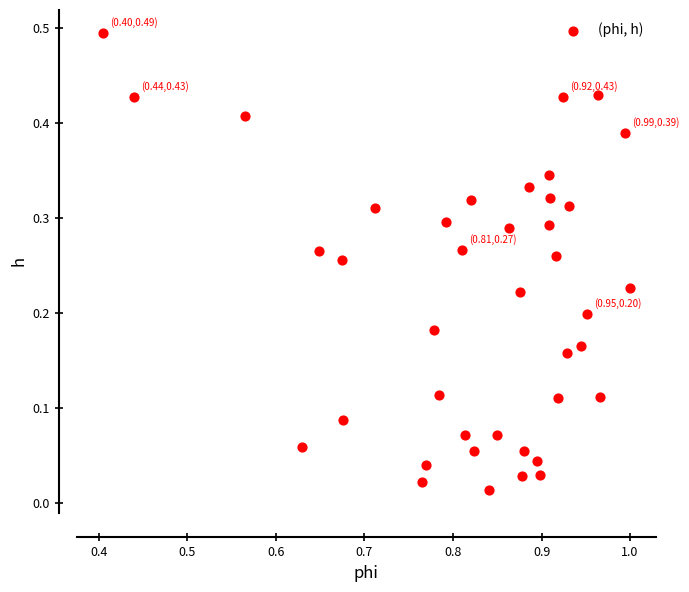

What is the range of X values (max minus min)?

0.6